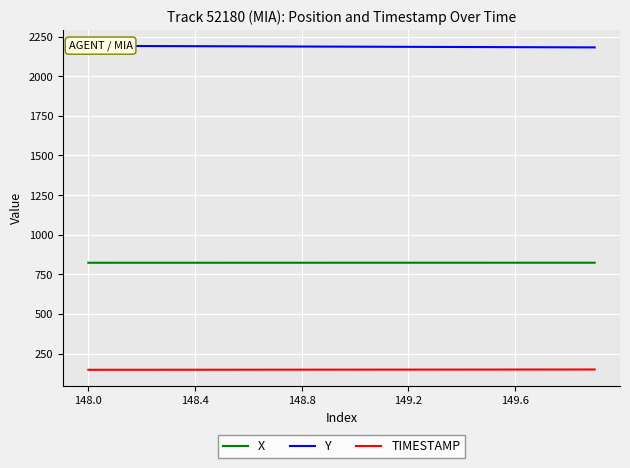

What is the maximum value for TIMESTAMP?

149.9